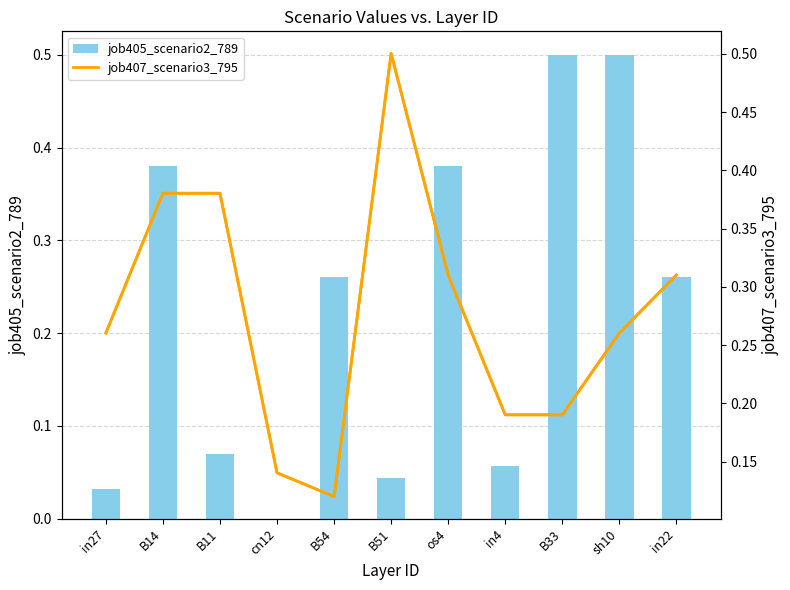

Reading right to left, extract all data points from this chart.

job405_scenario2_789: in22=0.3	sh10=0.5	B33=0.5	in4=0.1	os4=0.4	B51=0.0	B54=0.3	cn12=0.0	B11=0.1	B14=0.4	in27=0.0
job407_scenario3_795: in22=0.3	sh10=0.3	B33=0.2	in4=0.2	os4=0.3	B51=0.5	B54=0.1	cn12=0.1	B11=0.4	B14=0.4	in27=0.3